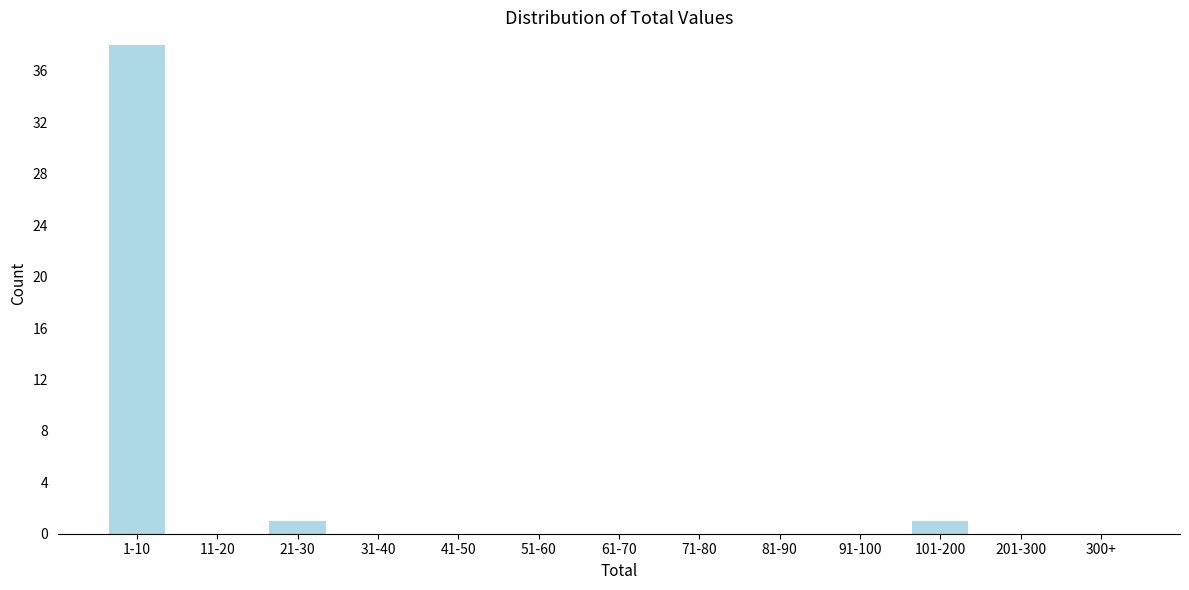

Reading left to right, transcribe all the data shown in this chart.

1-10=38	11-20=0	21-30=1	31-40=0	41-50=0	51-60=0	61-70=0	71-80=0	81-90=0	91-100=0	101-200=1	201-300=0	300+=0